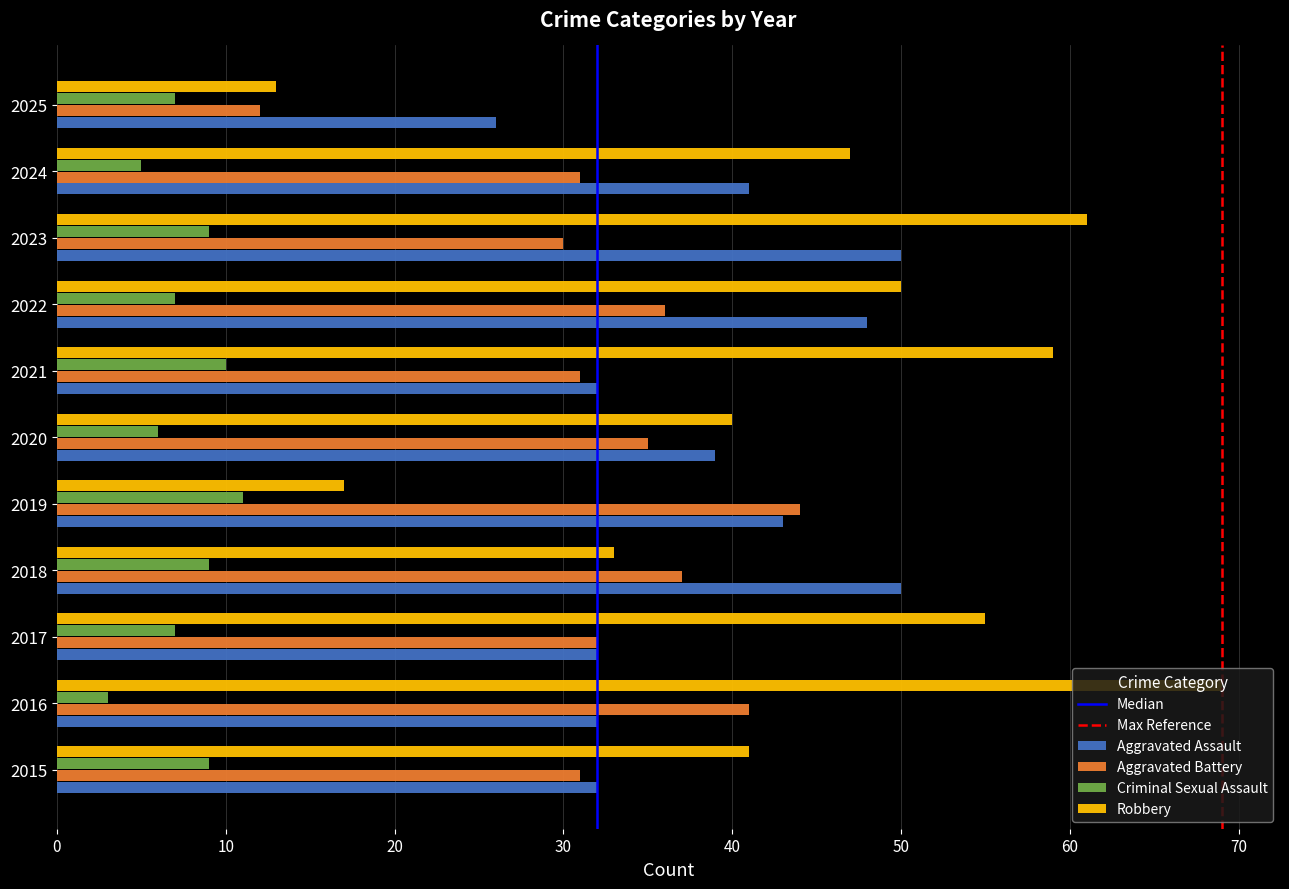

Which category has the lowest value in the Aggravated Battery series?

2025